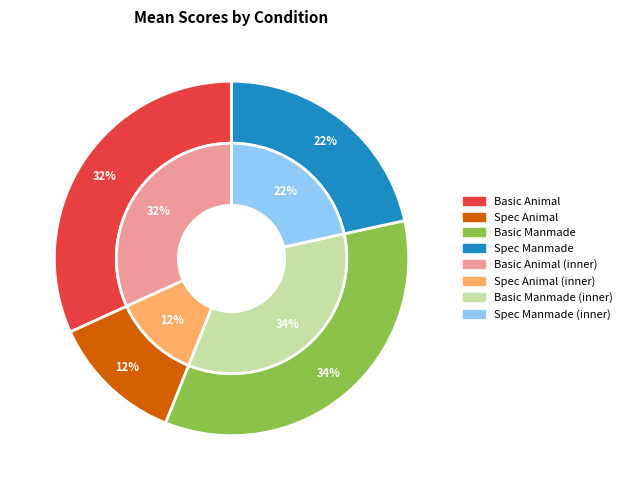

Count the number of slices in the pie.

4